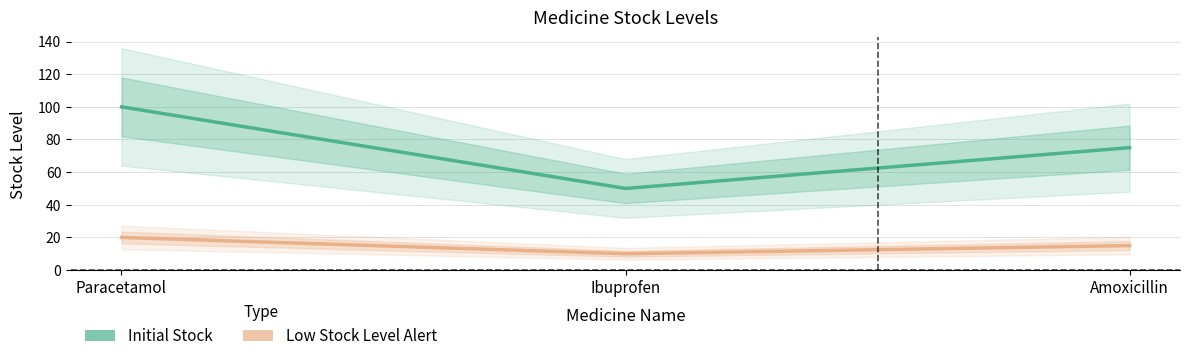

At which label is Low Stock Level Alert closest to 15?

Amoxicillin